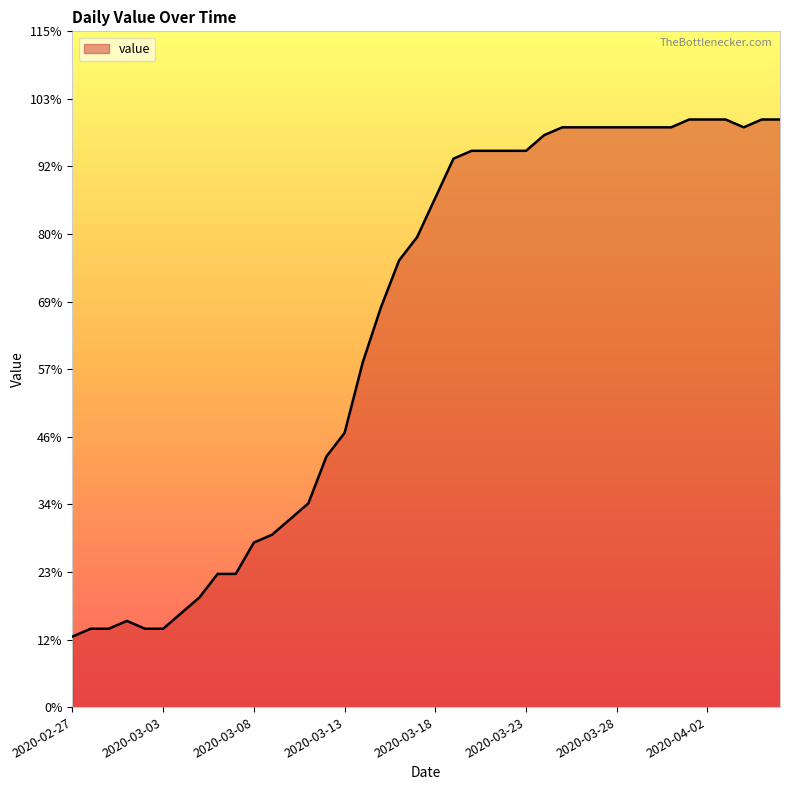

Where is the first local maximum?

2020-03-01